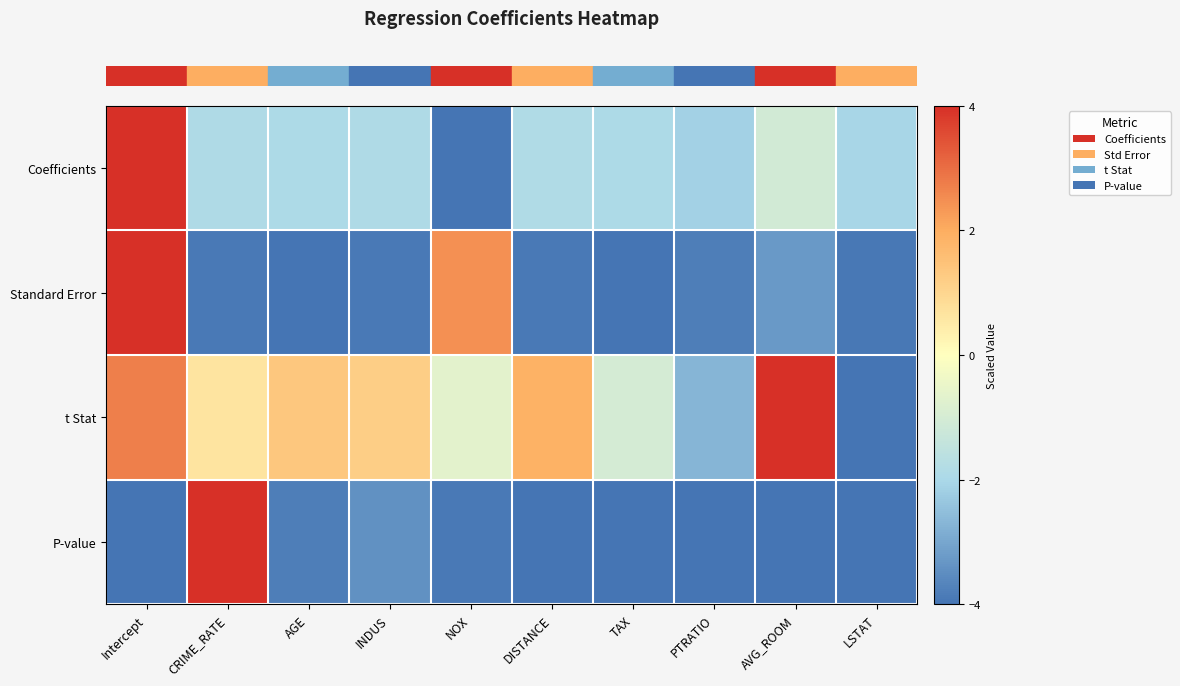

Which category has the highest value across all series?

Intercept